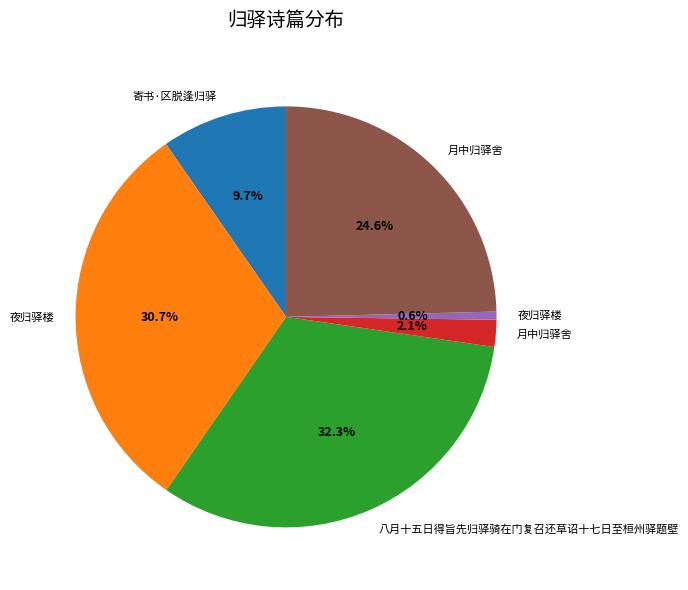

Does any single category account for the majority?

No